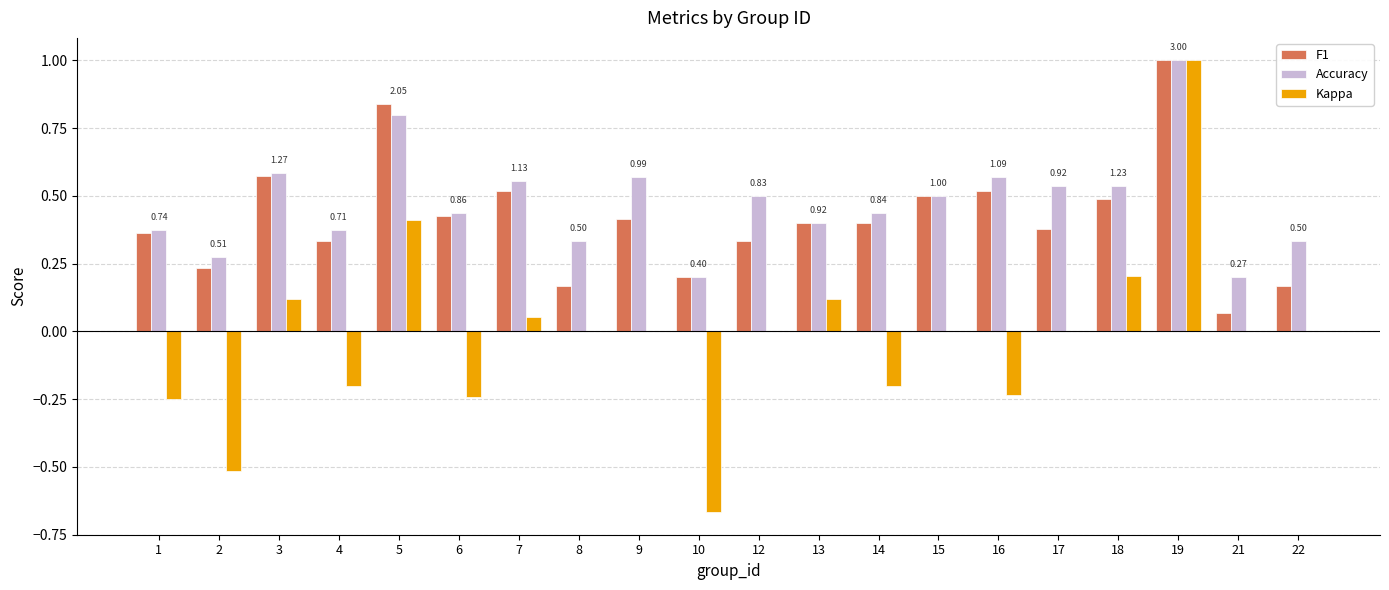

Where is F1 nearest to the value 0?

21